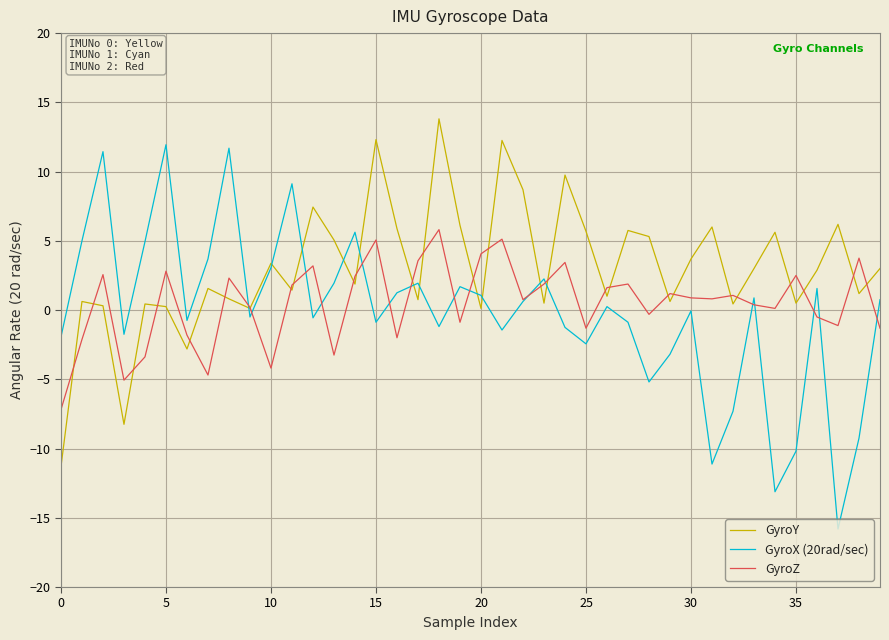

What is the maximum value for GyroY?

13.8